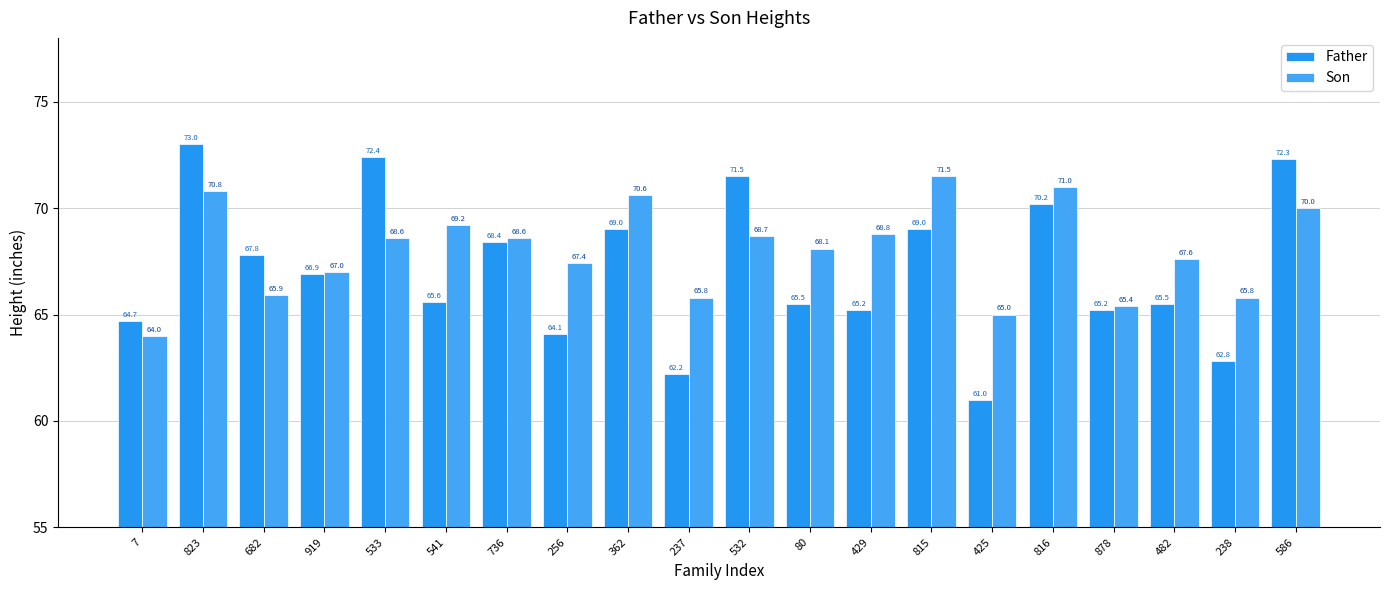

True or false: Father has a value of 61.0 at 425.

True